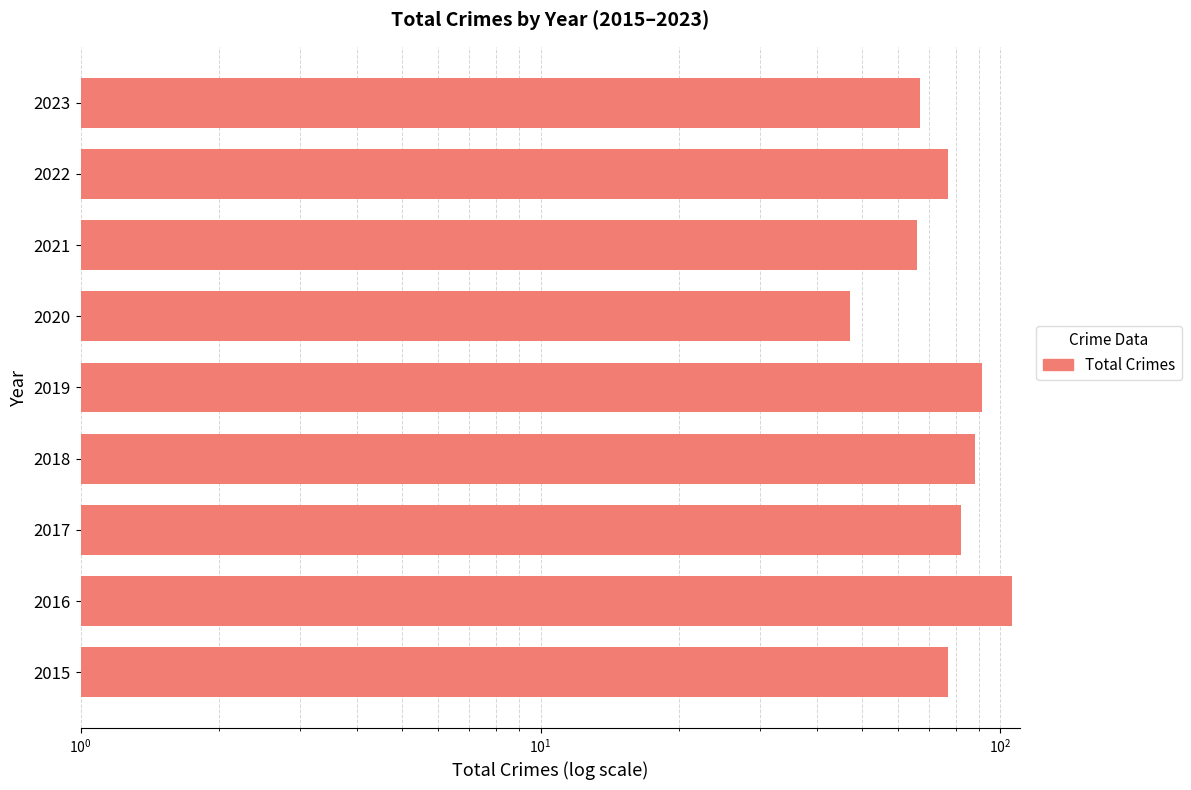

How many data points are less than 77?

3